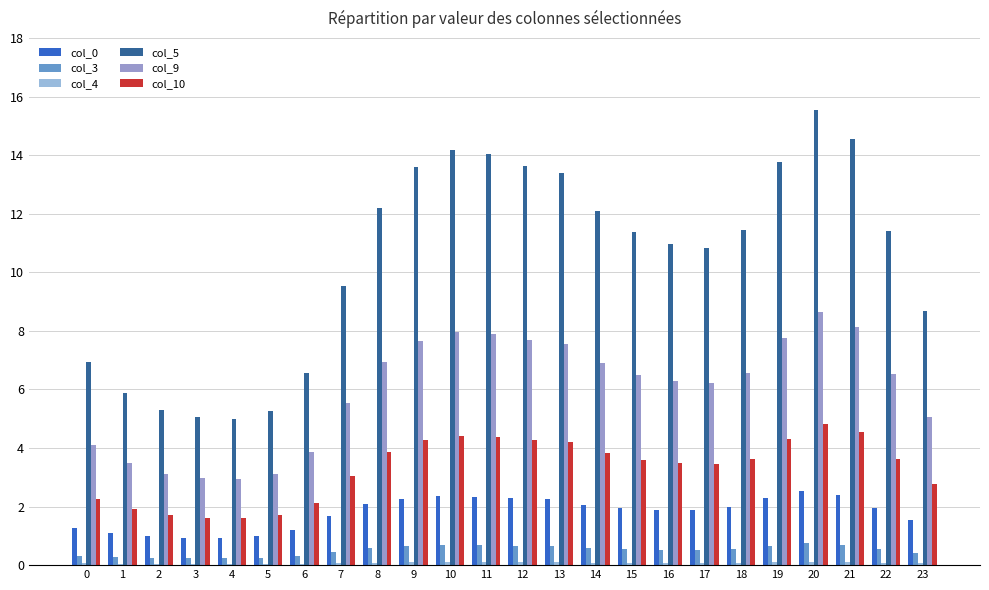

Is it true that col_5 equals 9.5 at 7?

True